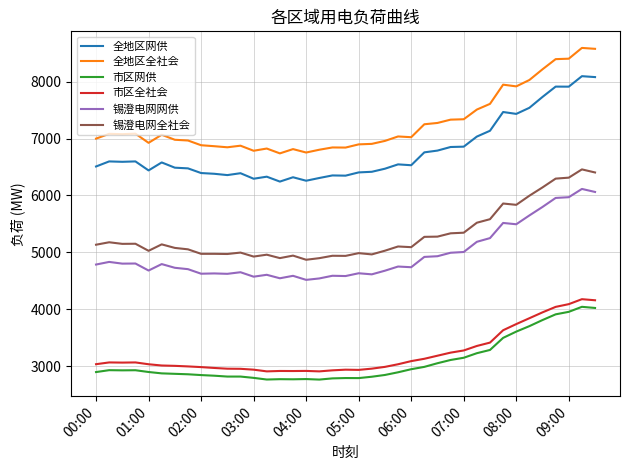

What is the highest value of the 市区全社会 series?

4180